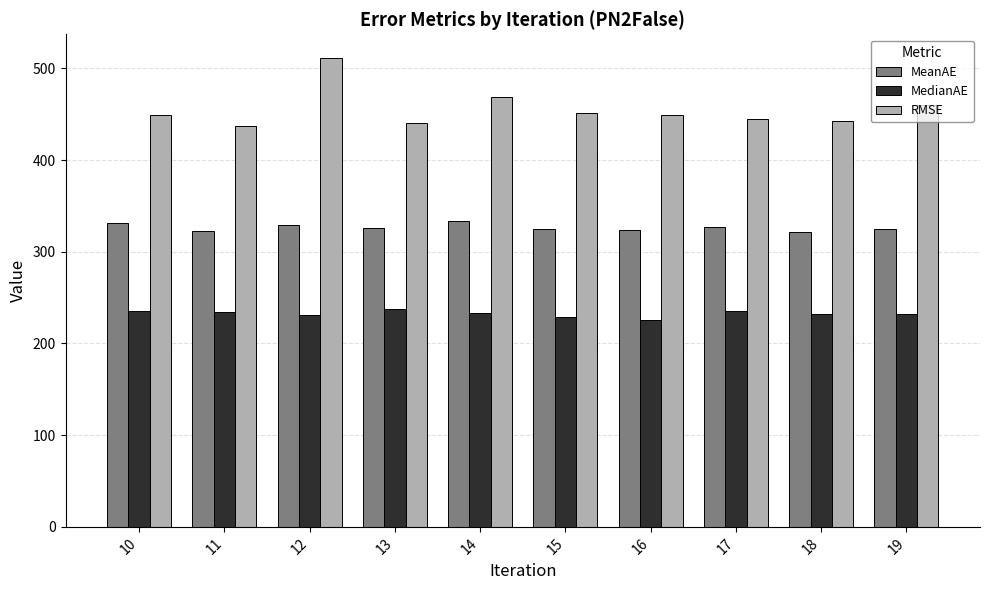

The value of MedianAE at 15 is 333.1. True or false?

False